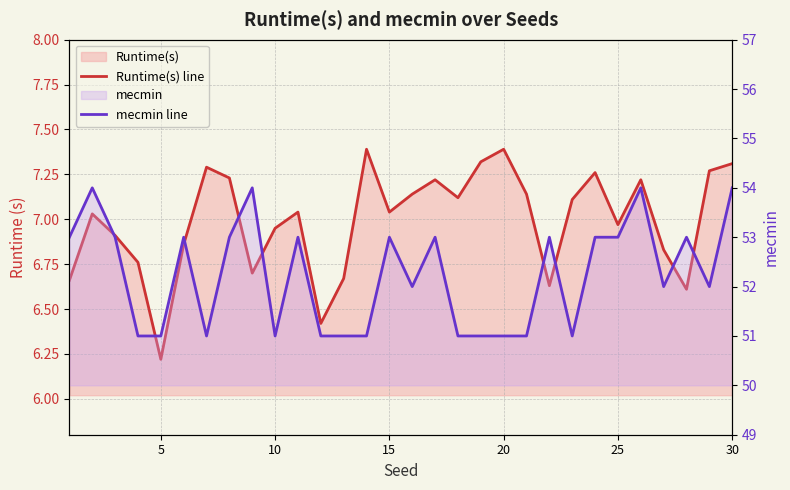

What is the highest value of the mecmin line series?

54.0